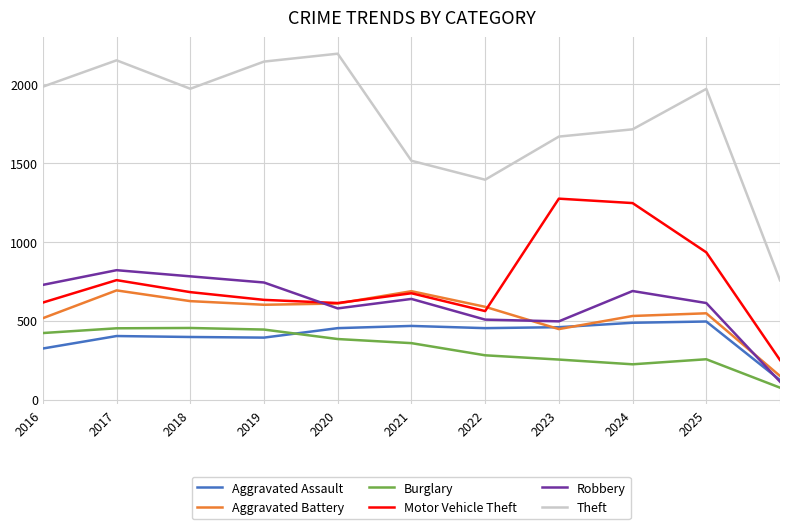

True or false: Aggravated Battery and Theft cross at least once.

False